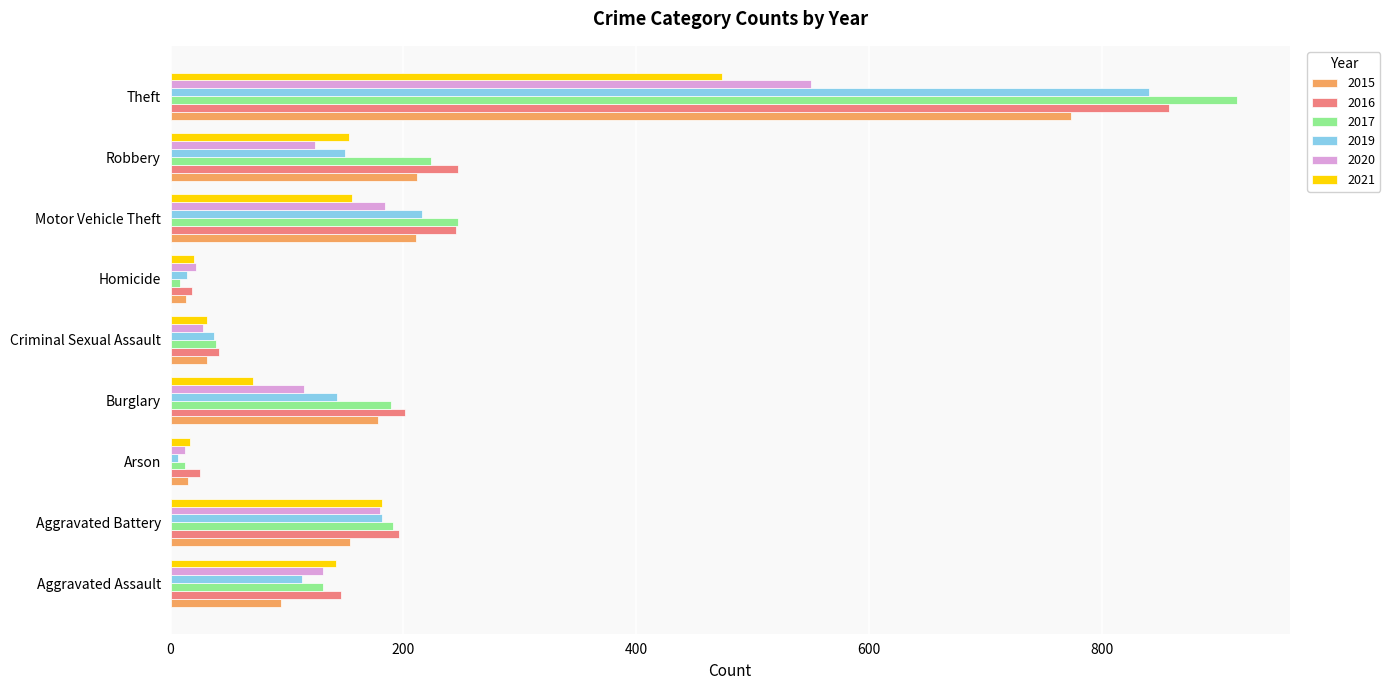

How many distinct data groups are displayed?

6